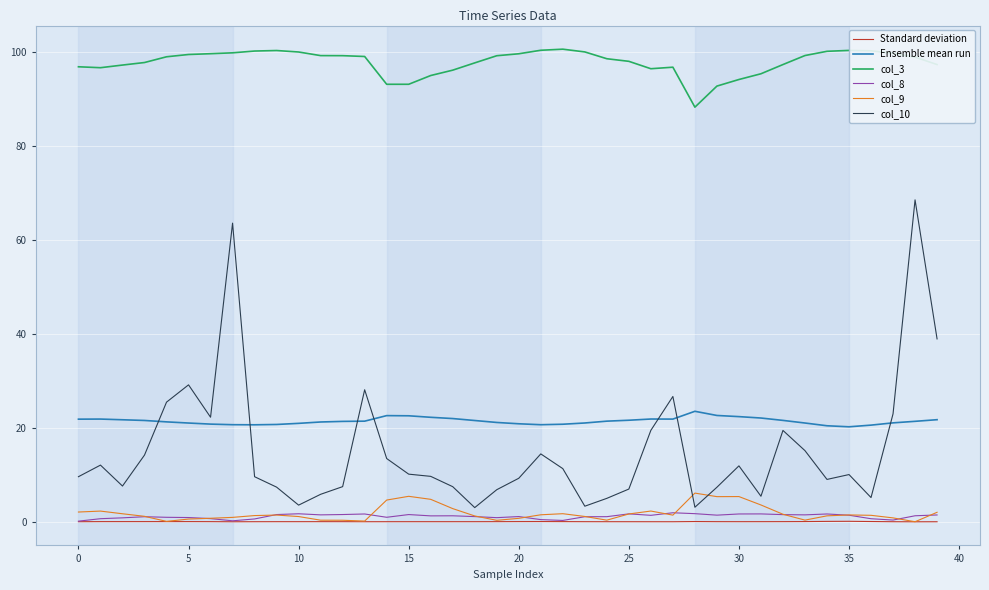

True or false: col_3 and Ensemble mean run cross at least once.

False